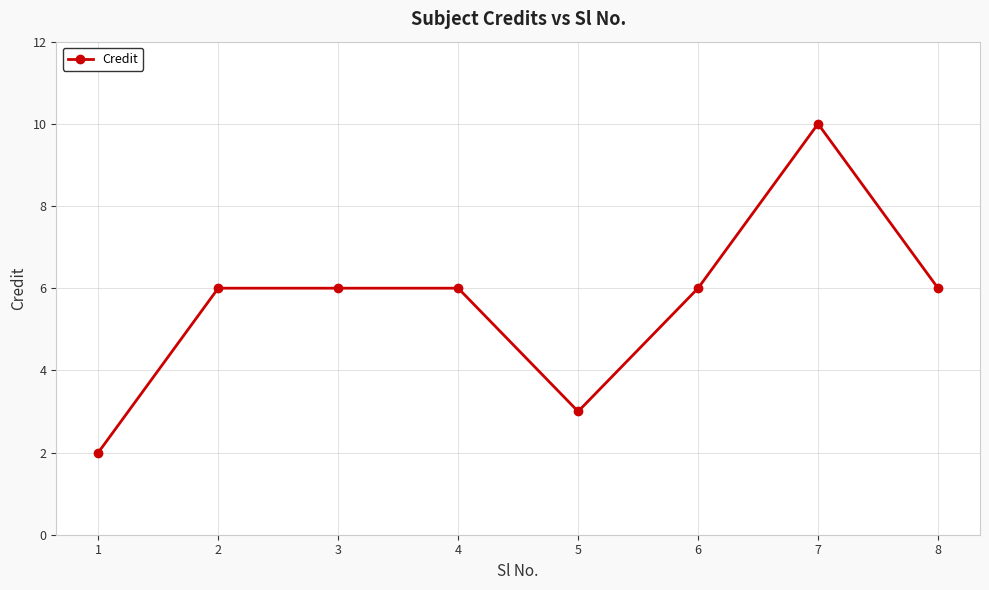

Which label corresponds to the smallest value in the chart?

1